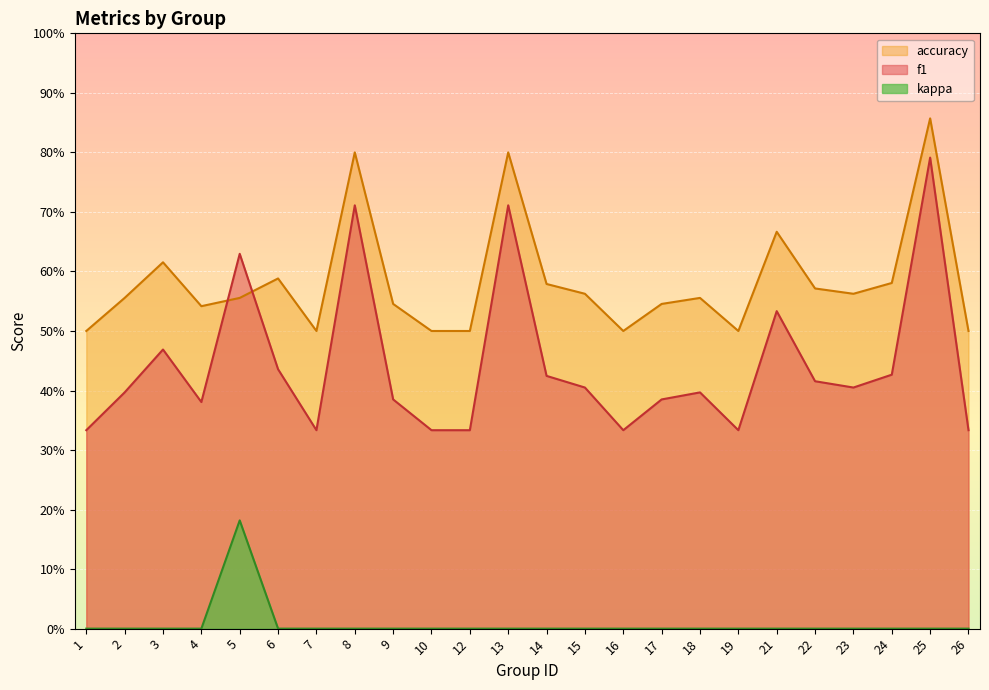

Reading left to right, extract all data points from this chart.

f1: 1=0.3	2=0.4	3=0.5	4=0.4	5=0.6	6=0.4	7=0.3	8=0.7	9=0.4	10=0.3	12=0.3	13=0.7	14=0.4	15=0.4	16=0.3	17=0.4	18=0.4	19=0.3	21=0.5	22=0.4	23=0.4	24=0.4	25=0.8	26=0.3
accuracy: 1=0.5	2=0.6	3=0.6	4=0.5	5=0.6	6=0.6	7=0.5	8=0.8	9=0.5	10=0.5	12=0.5	13=0.8	14=0.6	15=0.6	16=0.5	17=0.5	18=0.6	19=0.5	21=0.7	22=0.6	23=0.6	24=0.6	25=0.9	26=0.5
kappa: 1=0.0	2=0.0	3=0.0	4=0.0	5=0.2	6=0.0	7=0.0	8=0.0	9=0.0	10=0.0	12=0.0	13=0.0	14=0.0	15=0.0	16=0.0	17=0.0	18=0.0	19=0.0	21=0.0	22=0.0	23=0.0	24=0.0	25=0.0	26=0.0